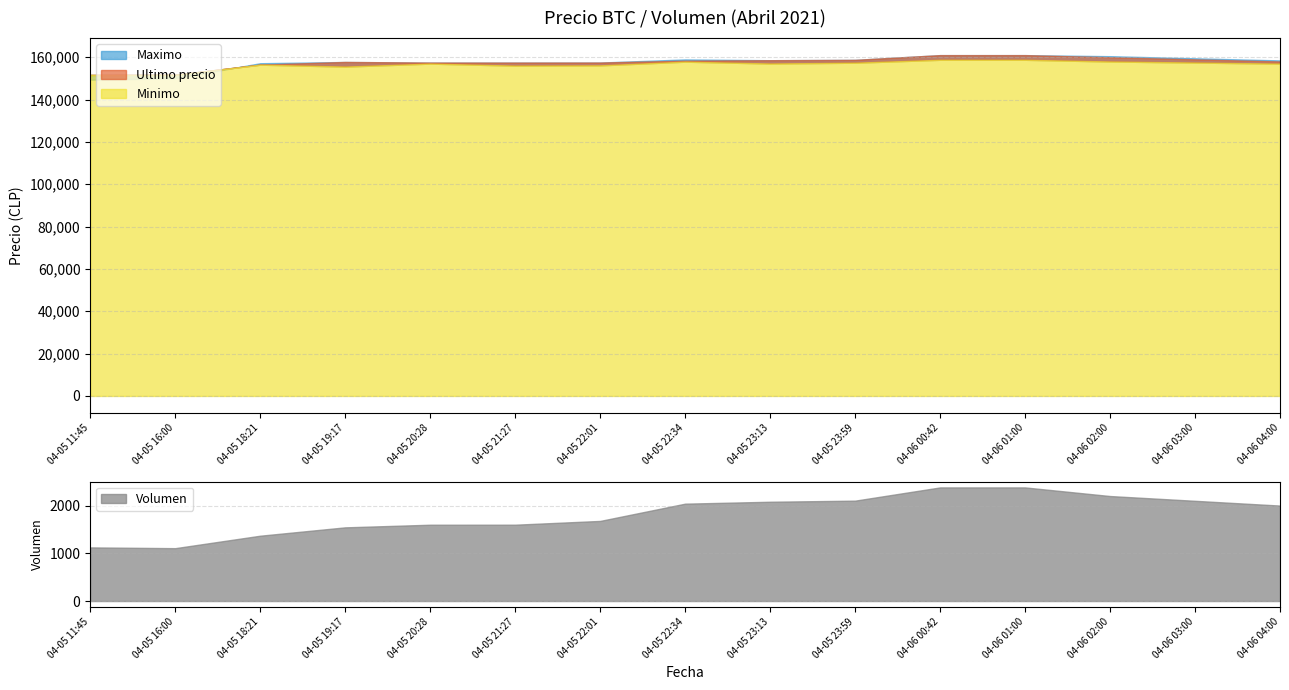

Rank the series by their maximum value, from highest to lowest.

Ultimo precio, Maximo, Minimo